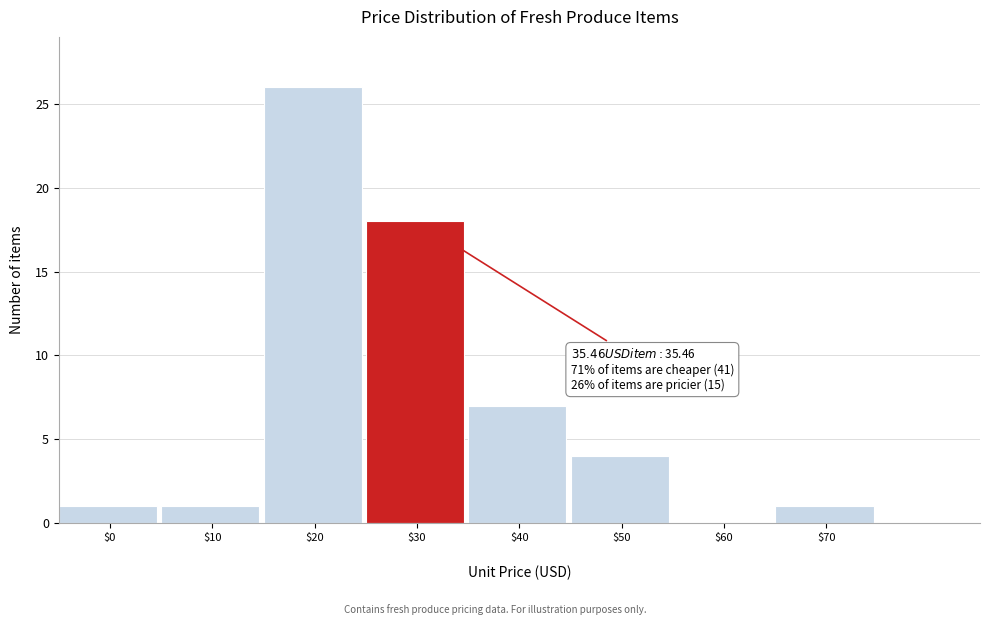

What is the maximum value shown in the chart?

26